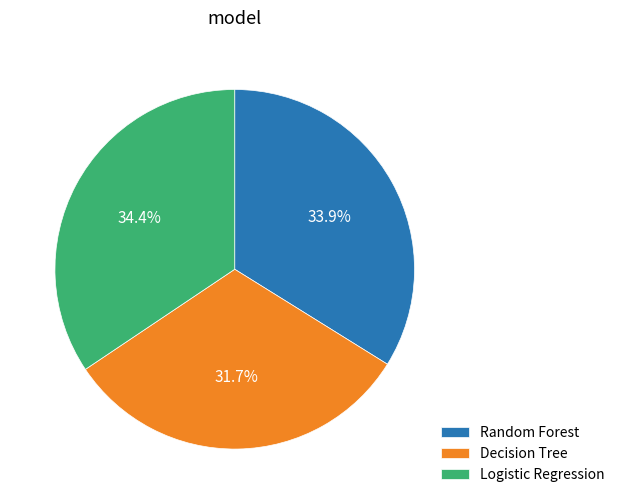

Which slice is the smallest?

Decision Tree